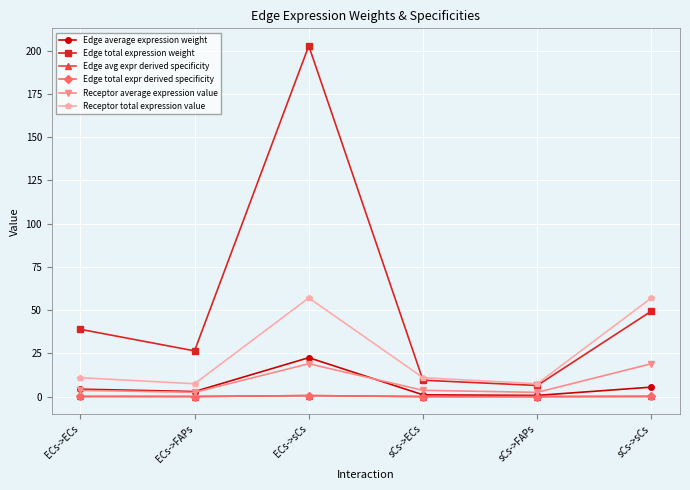

Where is Receptor average expression value nearest to the value 10?

ECs->ECs